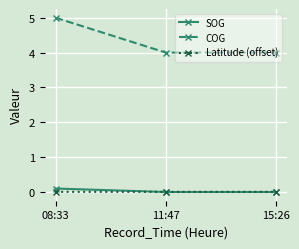

Which label corresponds to the largest value in the chart?

08:33